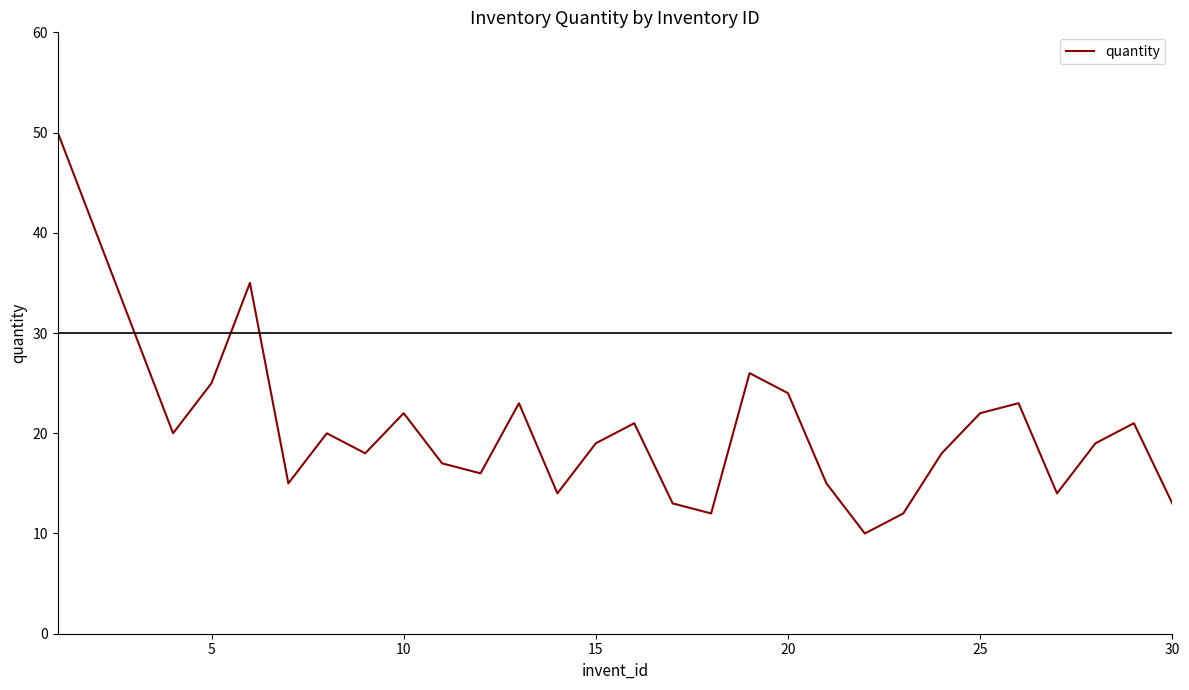

What is the difference between the maximum and minimum values?

40